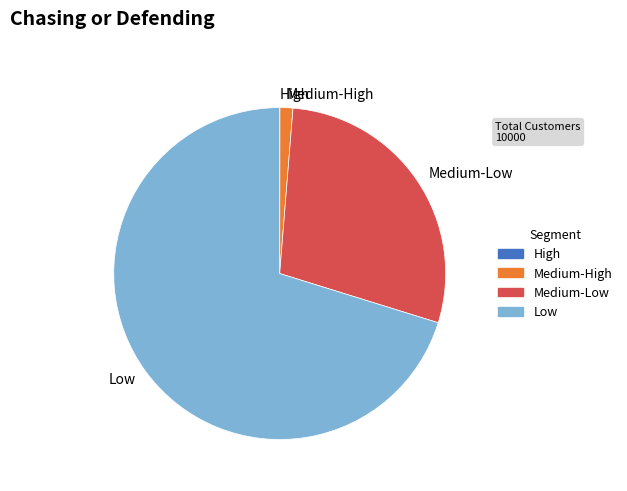

Is there any slice that represents more than half of the pie?

Yes